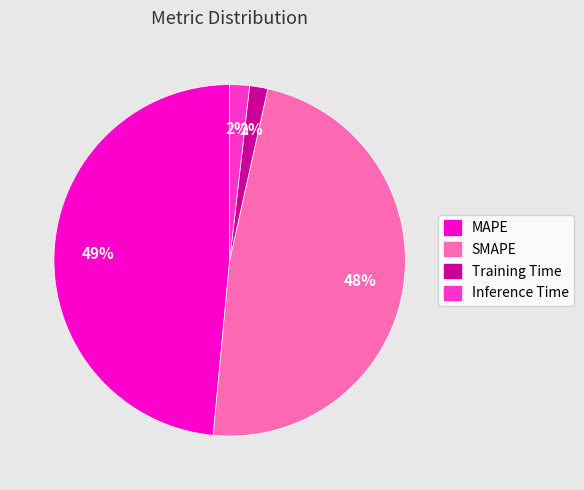

Is there any slice that represents more than half of the pie?

No